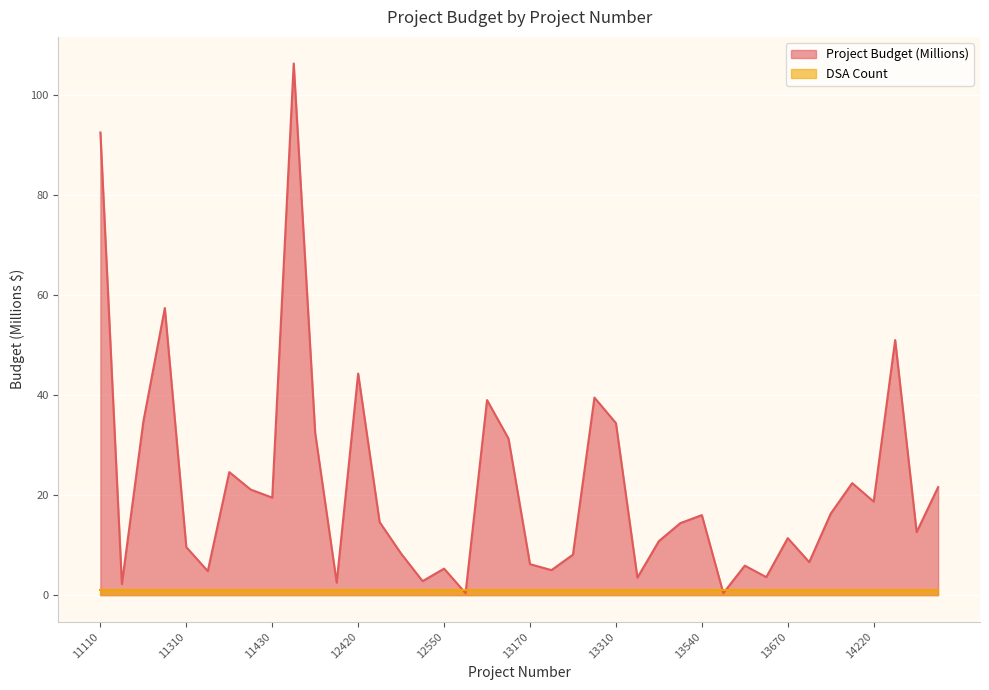

What is the label of the 32nd point from the left?

13650